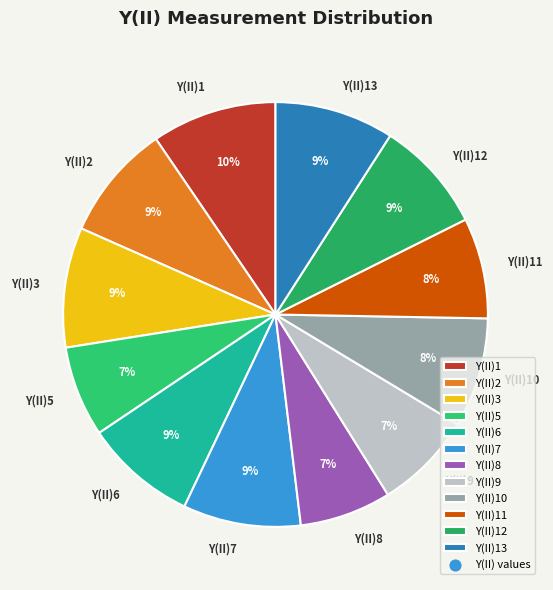

Combined, do Y(II)9 and Y(II)2 account for over 50%?

No